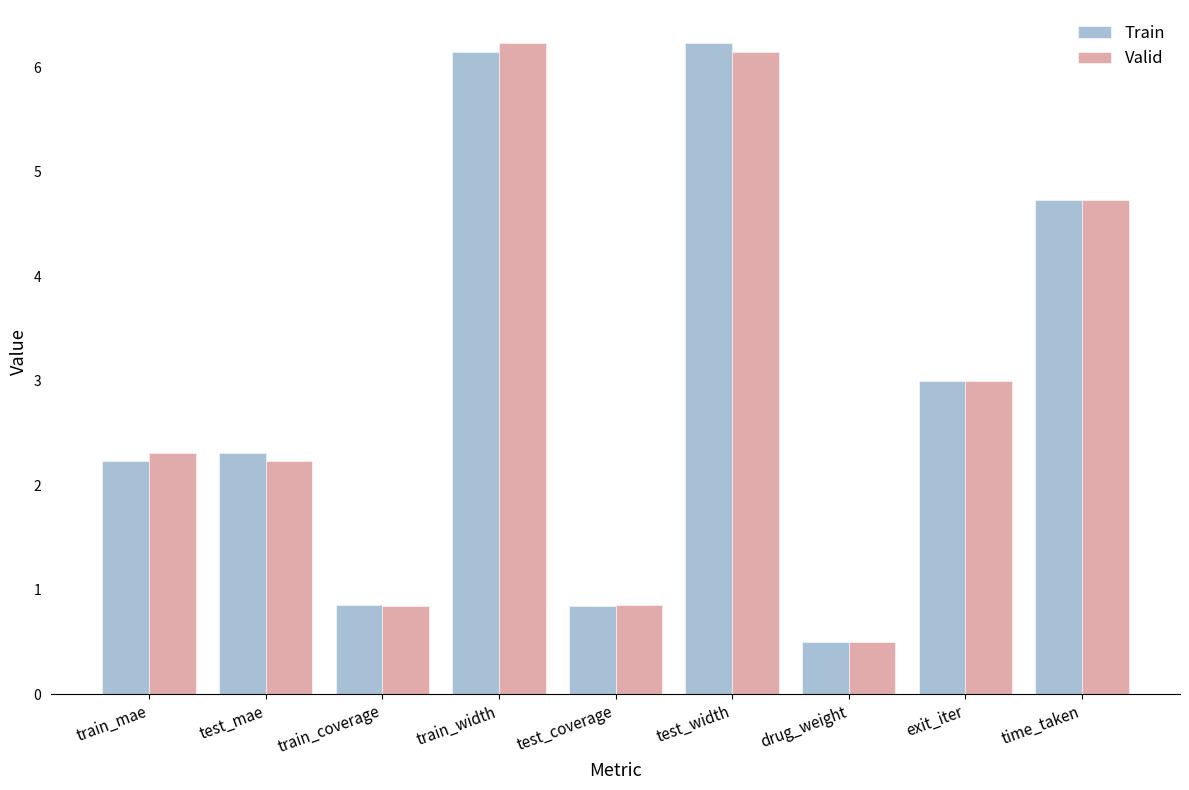

Which series changed the most between train_coverage and train_width?

Valid